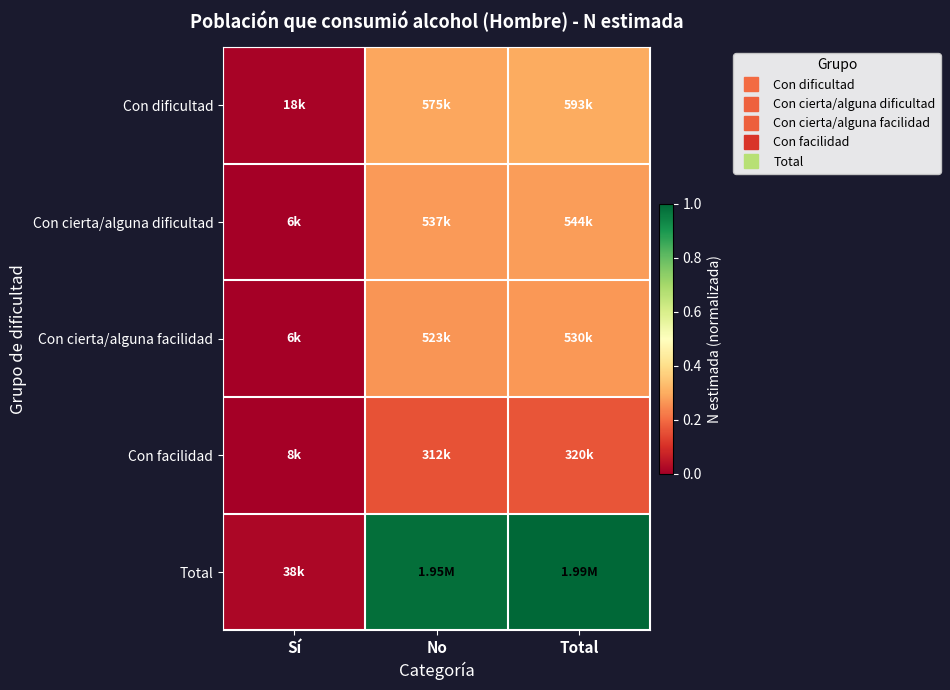

Rank the series at Total from highest to lowest value.

Total, Con dificultad, Con cierta/alguna dificultad, Con cierta/alguna facilidad, Con facilidad